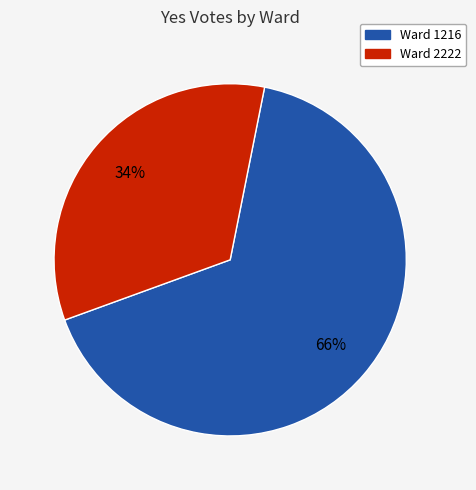

Does Ward 2222 represent more than half of the total?

No